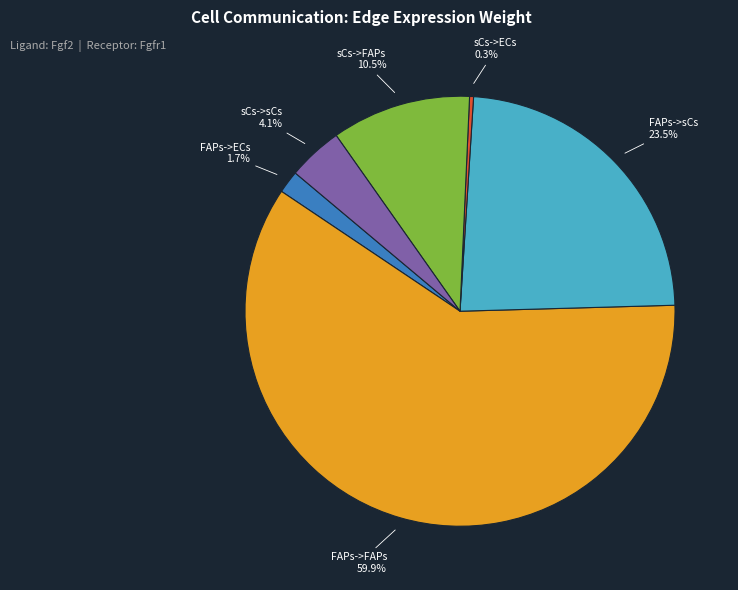

What is the ratio of the value at sCs->sCs to the value at FAPs->sCs?

0.2